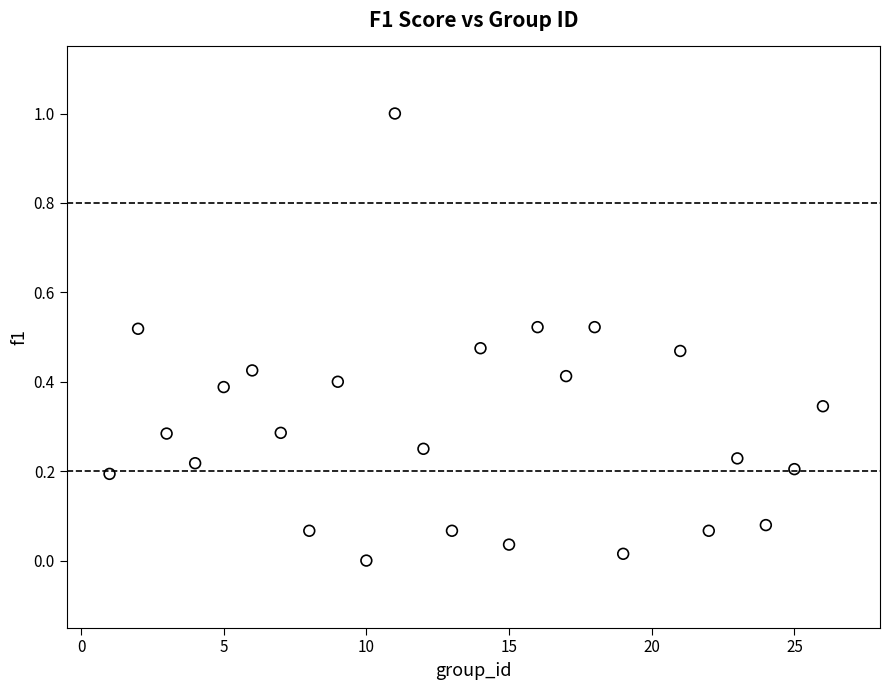

What is the range of Y values (max minus min)?

1.0